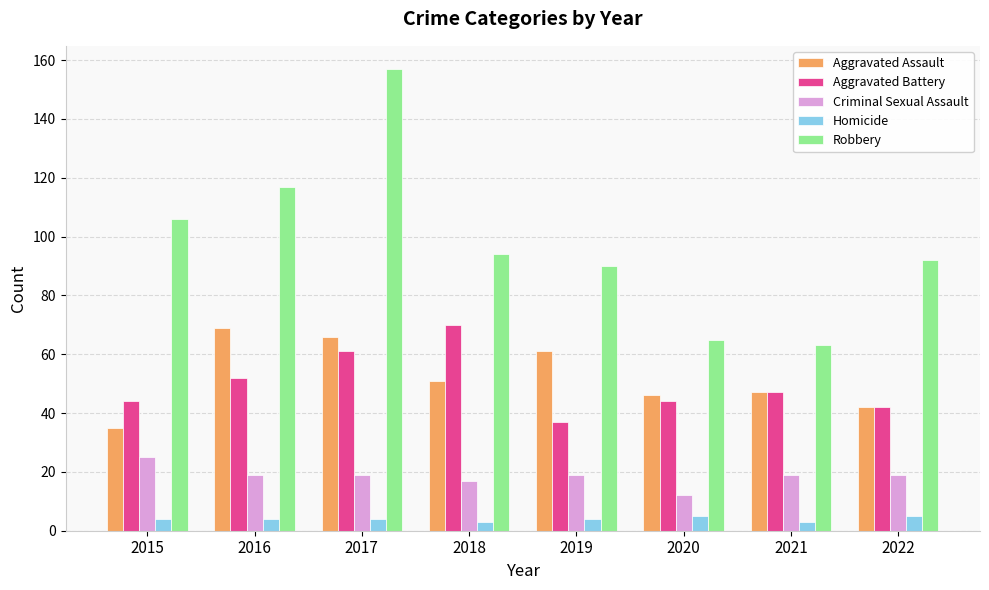

What is the total value across all series at 2020?

172